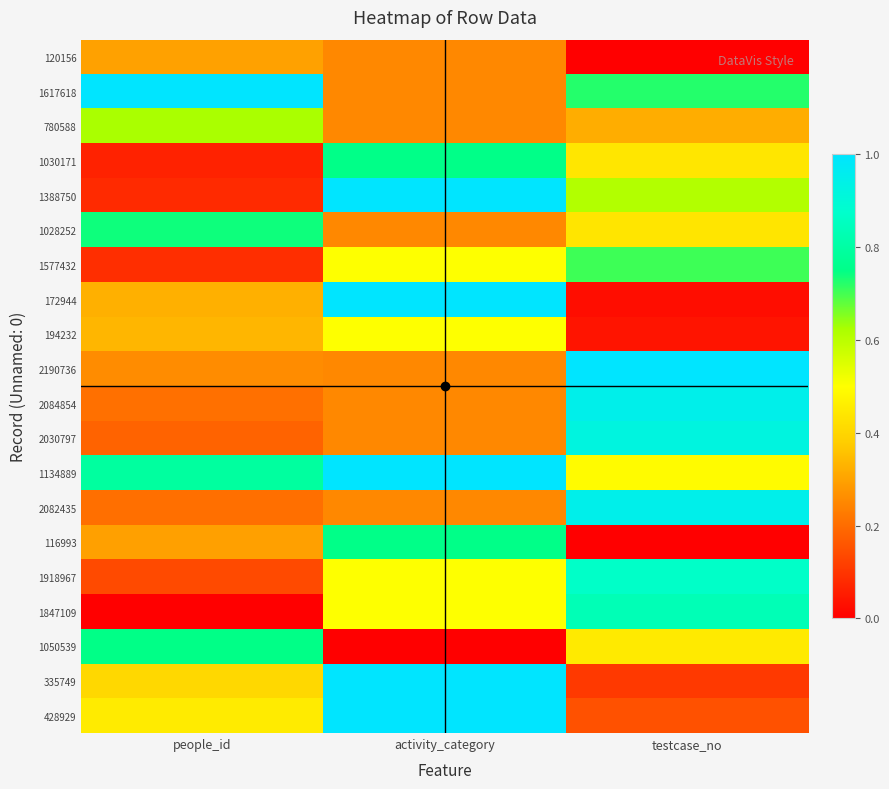

Reading left to right, what are all the values shown in this chart?

120156: people_id=0.3	activity_category=0.2	testcase_no=0.0
1617618: people_id=1.0	activity_category=0.2	testcase_no=0.7
780588: people_id=0.6	activity_category=0.2	testcase_no=0.3
1030171: people_id=0.1	activity_category=0.8	testcase_no=0.4
1388750: people_id=0.1	activity_category=1.0	testcase_no=0.6
1028252: people_id=0.7	activity_category=0.2	testcase_no=0.4
1577432: people_id=0.1	activity_category=0.5	testcase_no=0.7
172944: people_id=0.3	activity_category=1.0	testcase_no=0.0
194232: people_id=0.3	activity_category=0.5	testcase_no=0.0
2190736: people_id=0.3	activity_category=0.2	testcase_no=1.0
2084854: people_id=0.2	activity_category=0.2	testcase_no=0.9
2030797: people_id=0.2	activity_category=0.2	testcase_no=0.9
1134889: people_id=0.8	activity_category=1.0	testcase_no=0.5
2082435: people_id=0.2	activity_category=0.2	testcase_no=0.9
116993: people_id=0.3	activity_category=0.8	testcase_no=0.0
1918967: people_id=0.1	activity_category=0.5	testcase_no=0.9
1847109: people_id=0.0	activity_category=0.5	testcase_no=0.8
1050539: people_id=0.7	activity_category=0.0	testcase_no=0.5
335749: people_id=0.4	activity_category=1.0	testcase_no=0.1
428929: people_id=0.5	activity_category=1.0	testcase_no=0.2